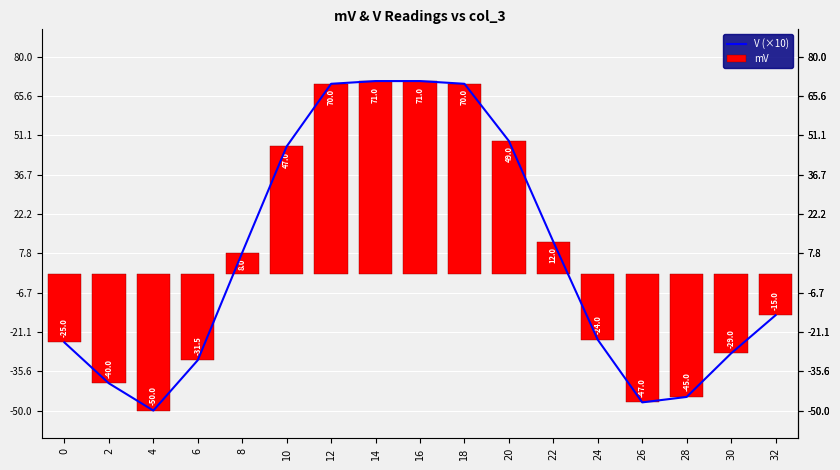

How many values in the mV series are below -15?

8